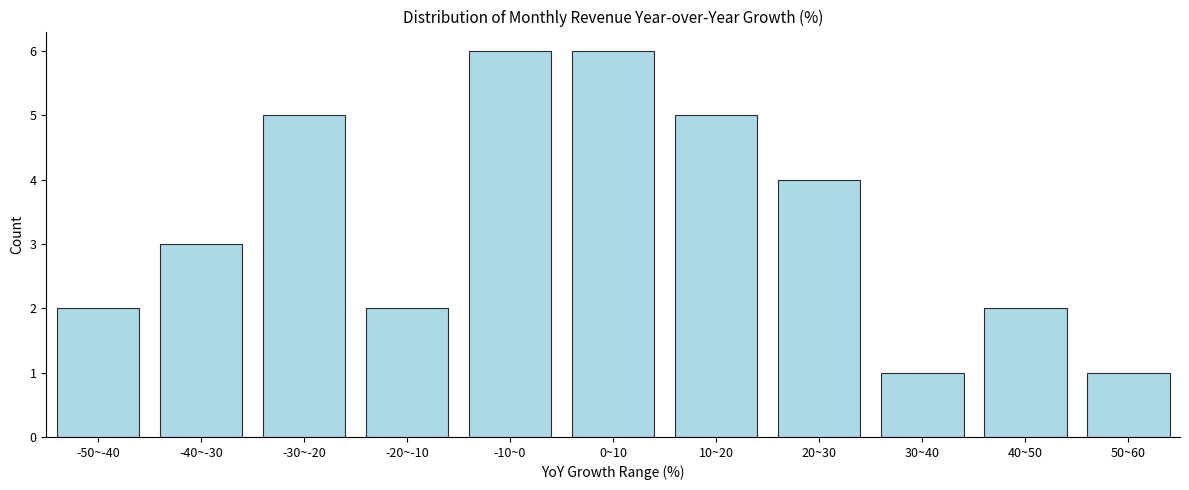

Reading left to right, extract all data points from this chart.

2	3	5	2	6	6	5	4	1	2	1